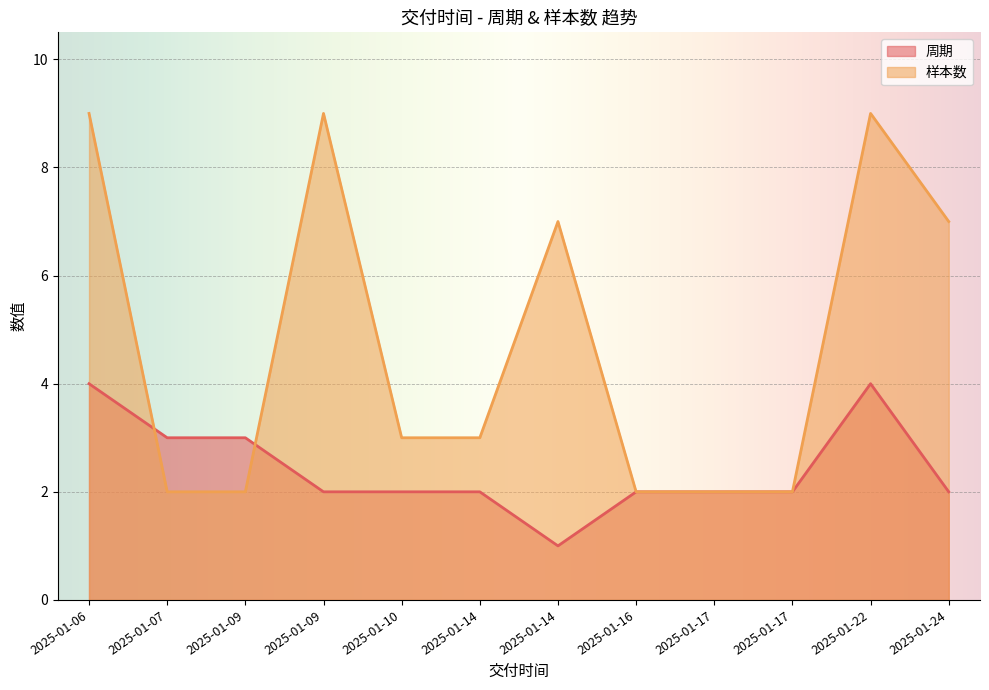

Rank the categories by 周期 value from highest to lowest.

2025-01-06, 2025-01-22, 2025-01-07, 2025-01-09, 2025-01-09, 2025-01-10, 2025-01-14, 2025-01-16, 2025-01-17, 2025-01-17, 2025-01-24, 2025-01-14